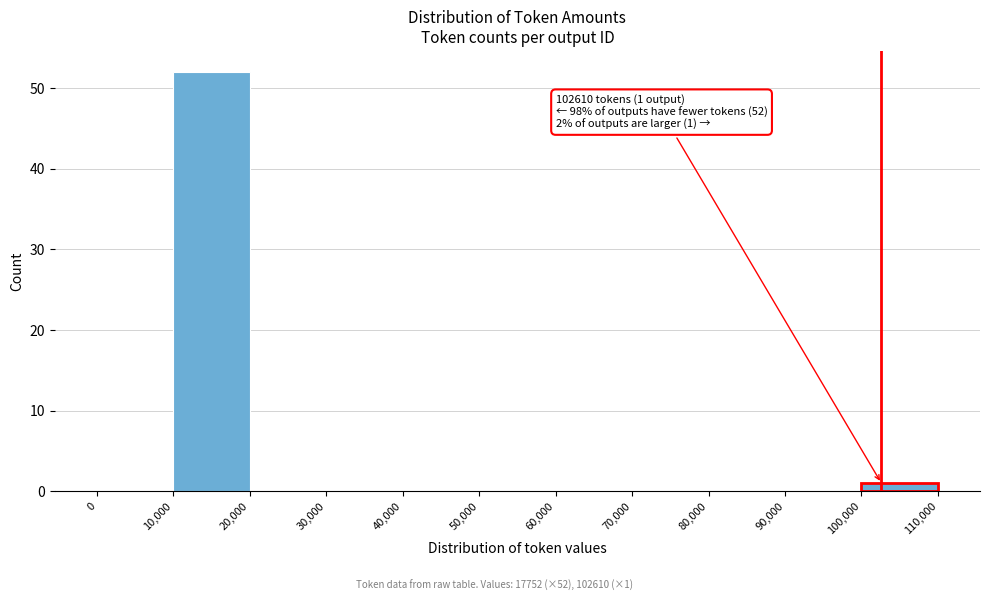

Over which range of the x-axis is the bar tallest?

10,000 to 20,000